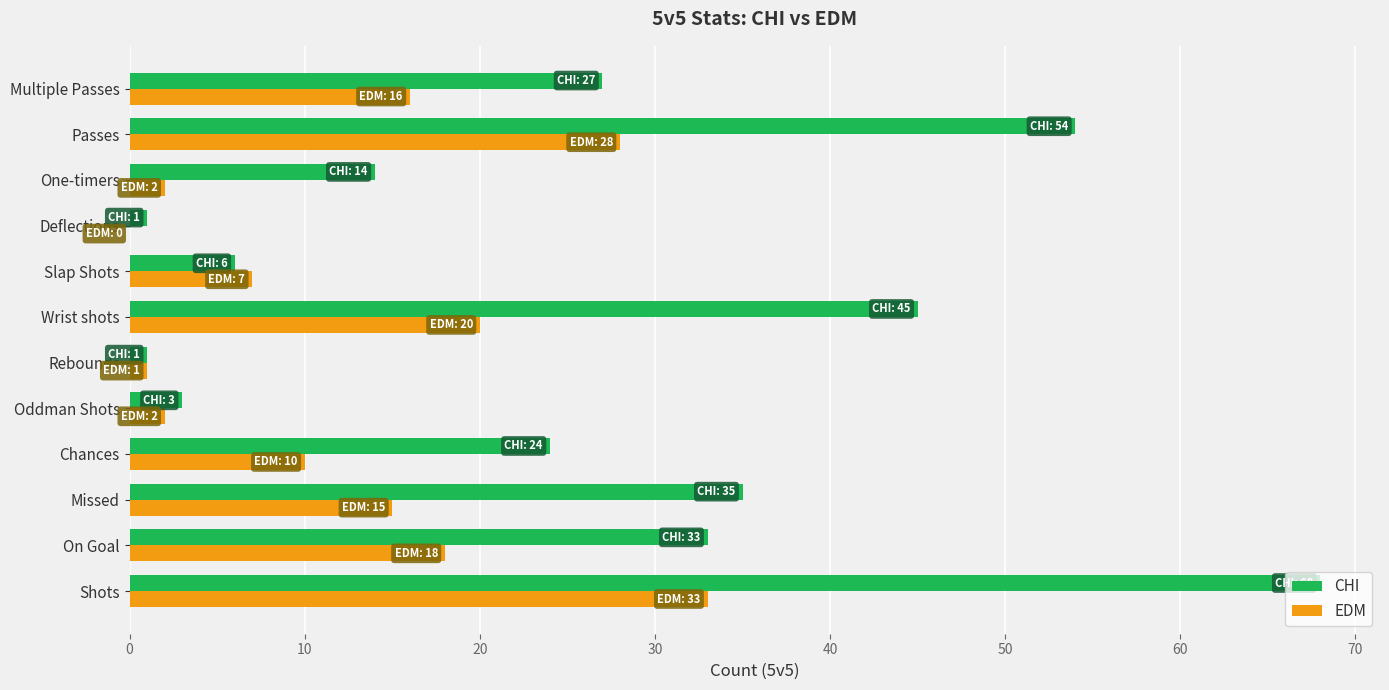

What is the sum of the EDM values at Missed and Slap Shots?

22